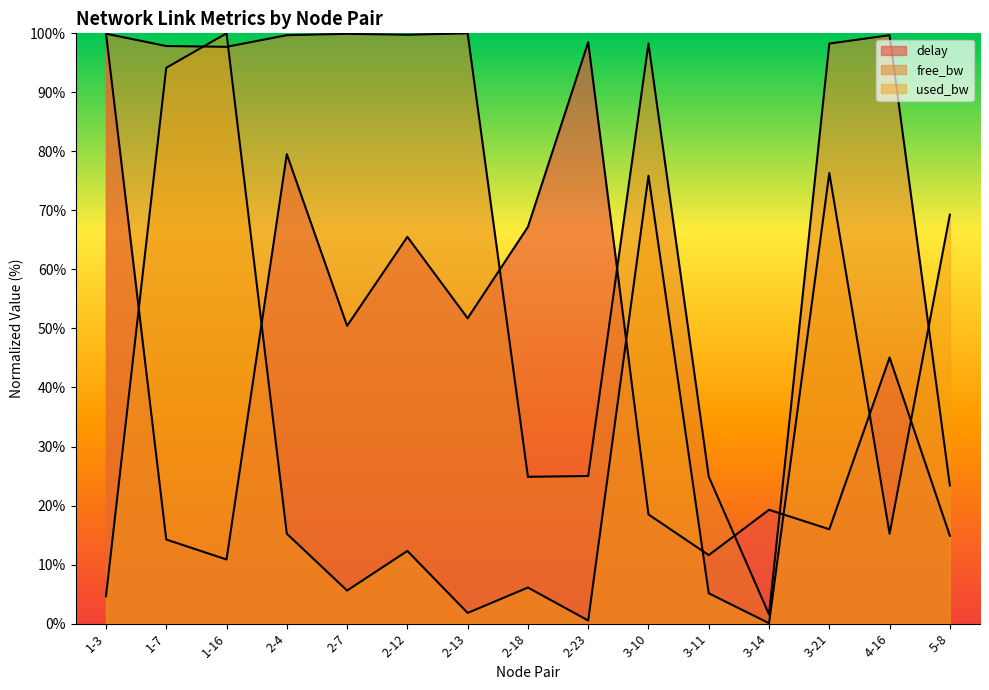

What is the highest value of the used_bw series?

100.0